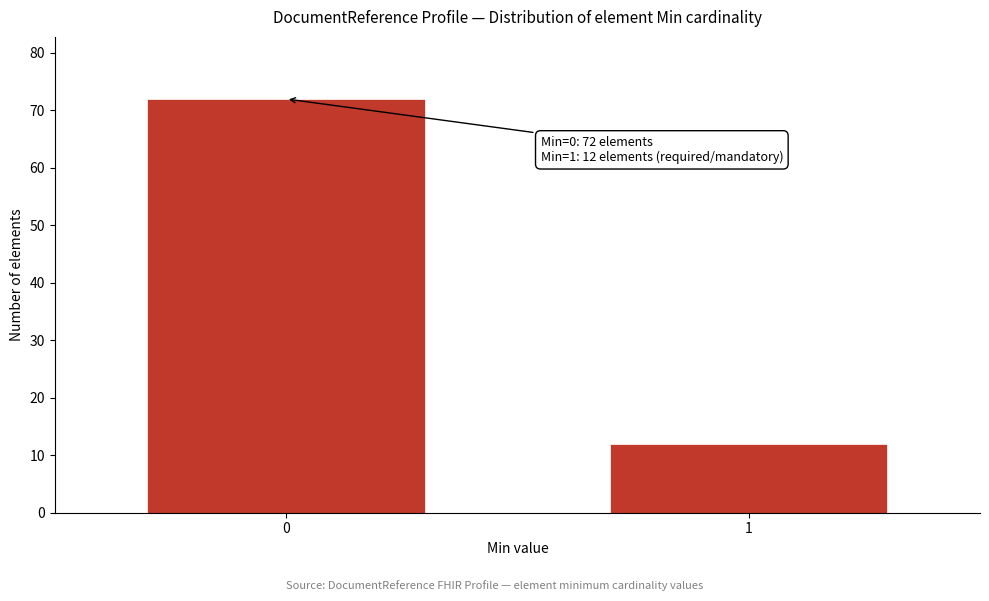

Reading right to left, what are all the values shown in this chart?

12	72